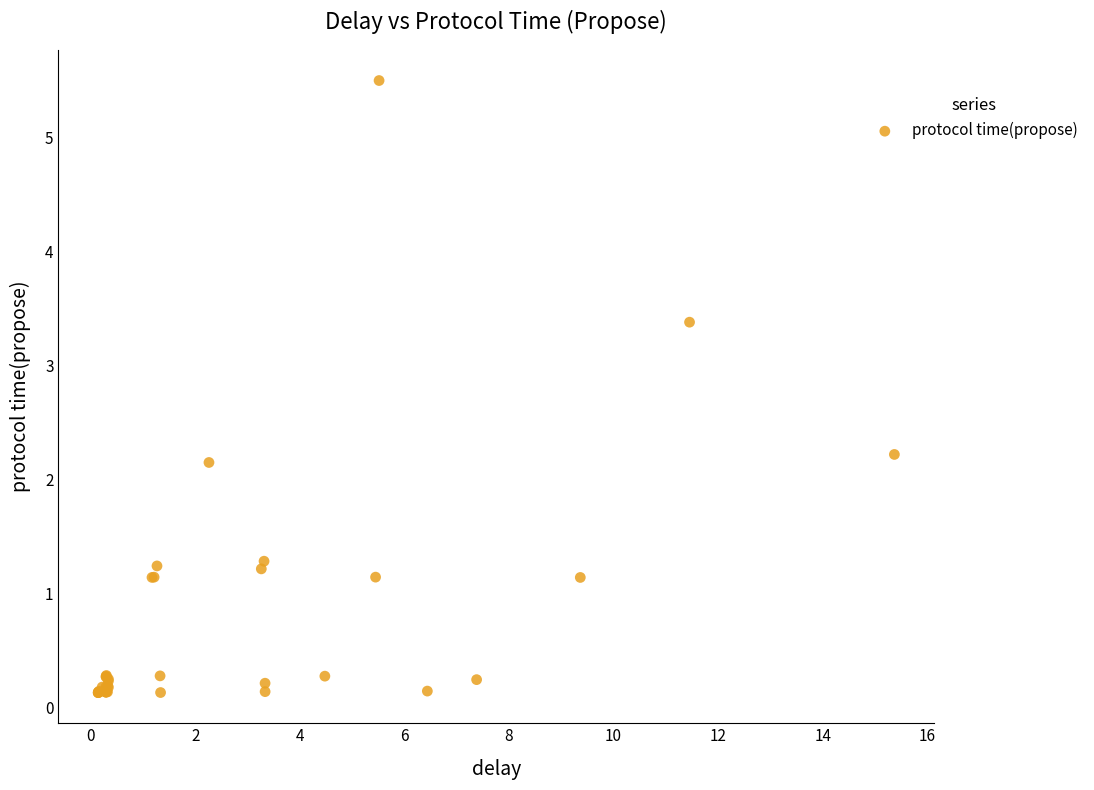

What Y value in the scatter plot is closest to 2?

2.1